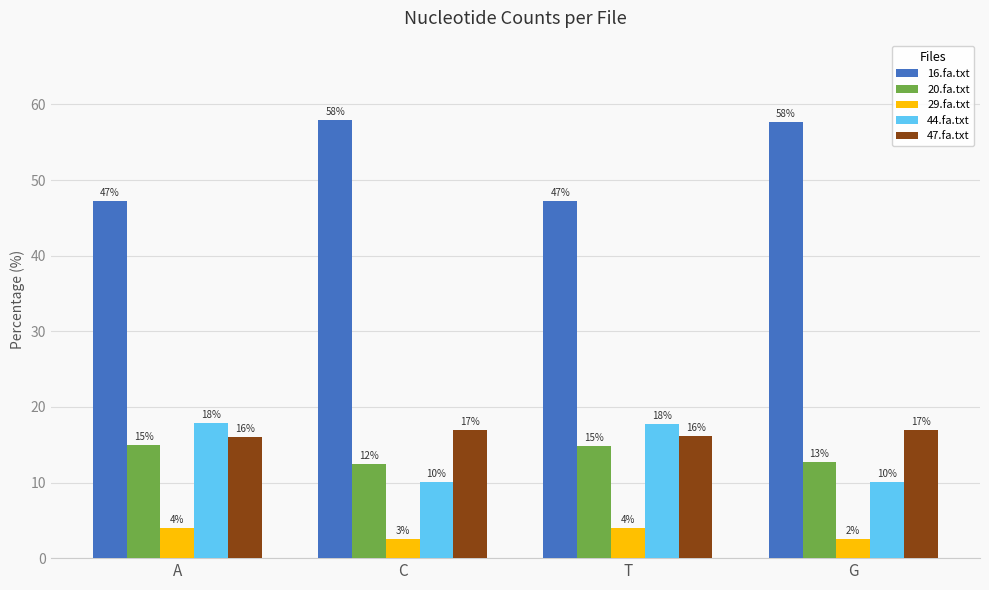

What is the sum of all 20.fa.txt values?

55.0